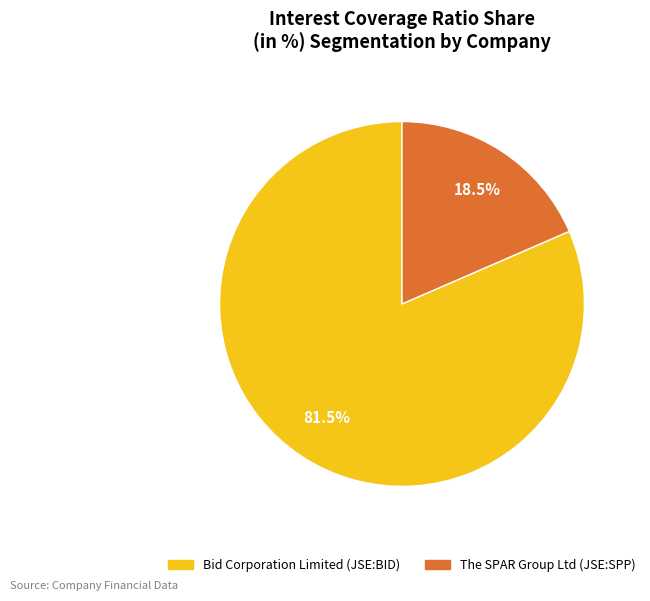

Which category accounts for the majority?

Bid Corporation Limited (JSE:BID)